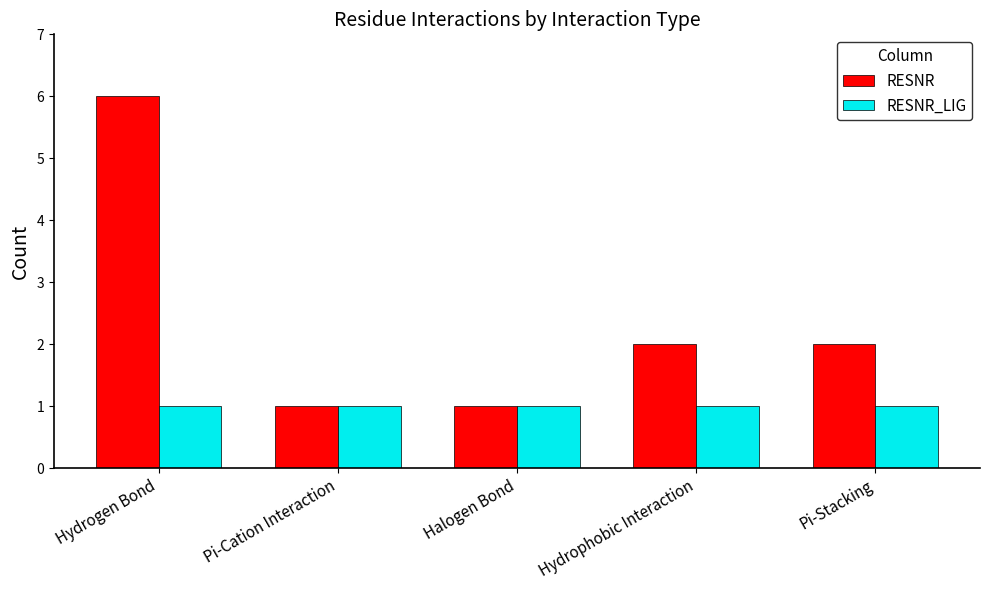

Which series has the largest range (max minus min)?

RESNR